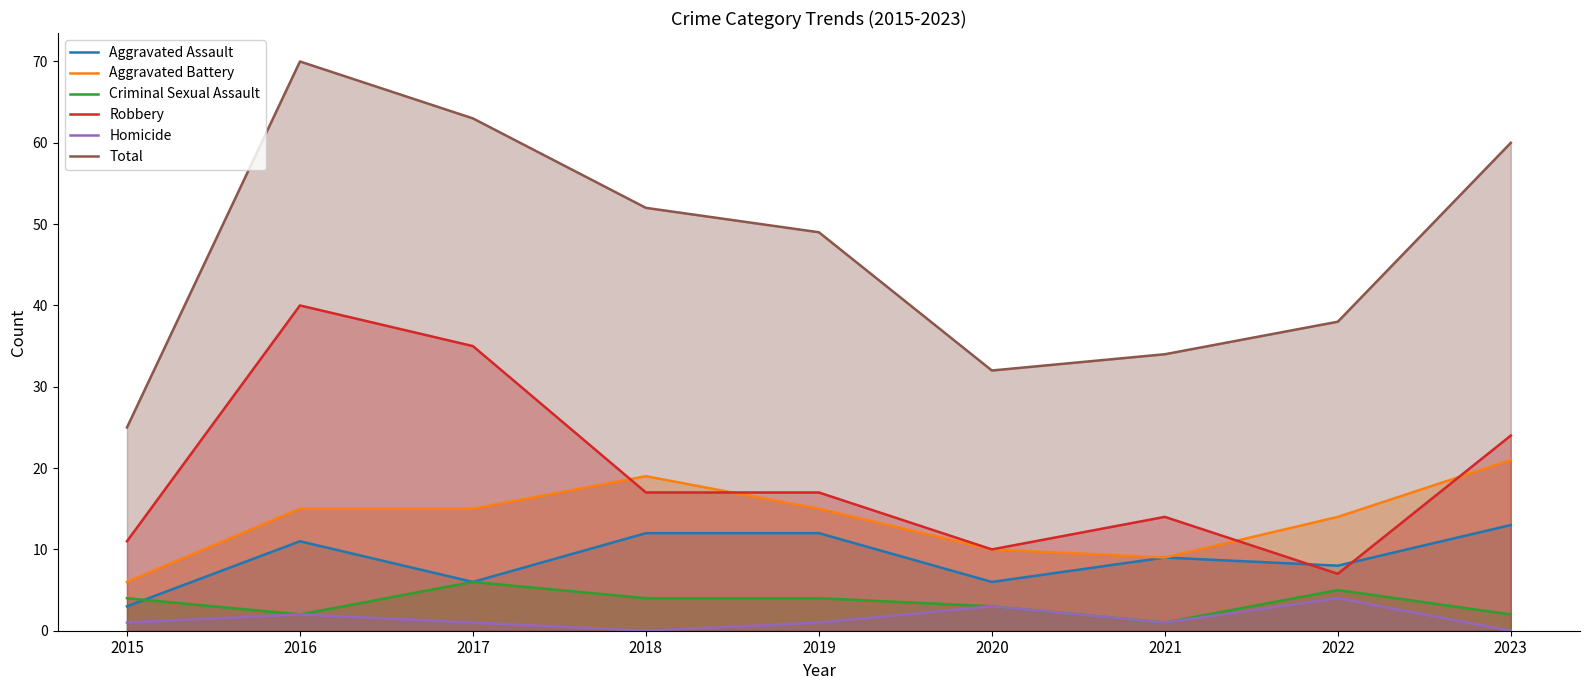

Reading left to right, list all the values displayed in this chart.

Aggravated Assault: 3	11	6	12	12	6	9	8	13
Aggravated Battery: 6	15	15	19	15	10	9	14	21
Criminal Sexual Assault: 4	2	6	4	4	3	1	5	2
Robbery: 11	40	35	17	17	10	14	7	24
Homicide: 1	2	1	0	1	3	1	4	0
Total: 25	70	63	52	49	32	34	38	60